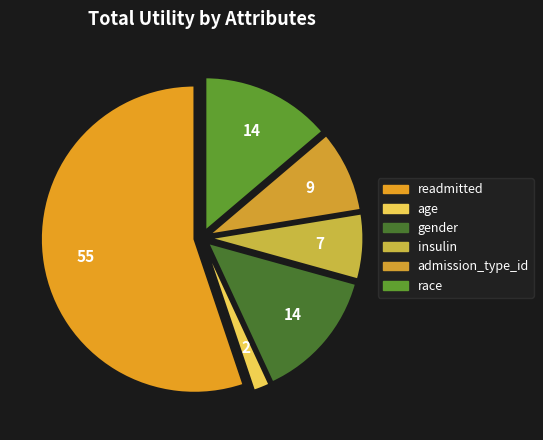

Which slice represents more than half of the pie?

readmitted